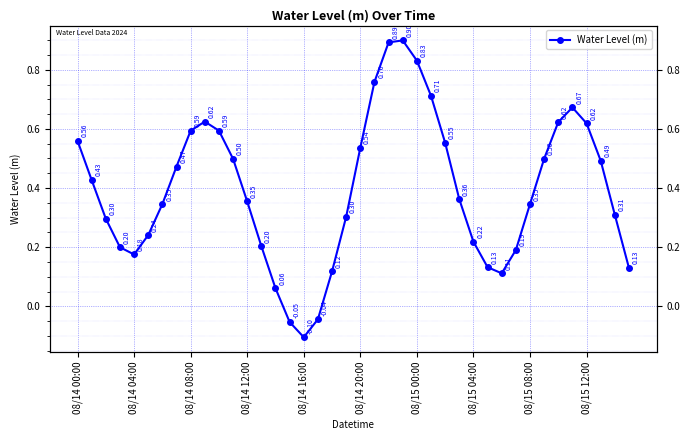

At which label is the value closest to 0?

17